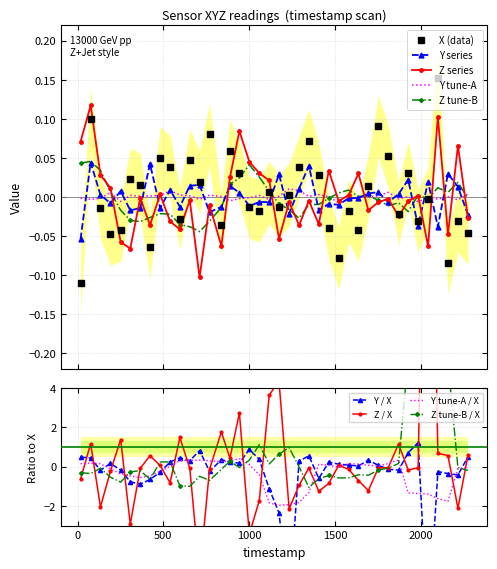

What is the highest value of the Y tune-A / X series?

0.4